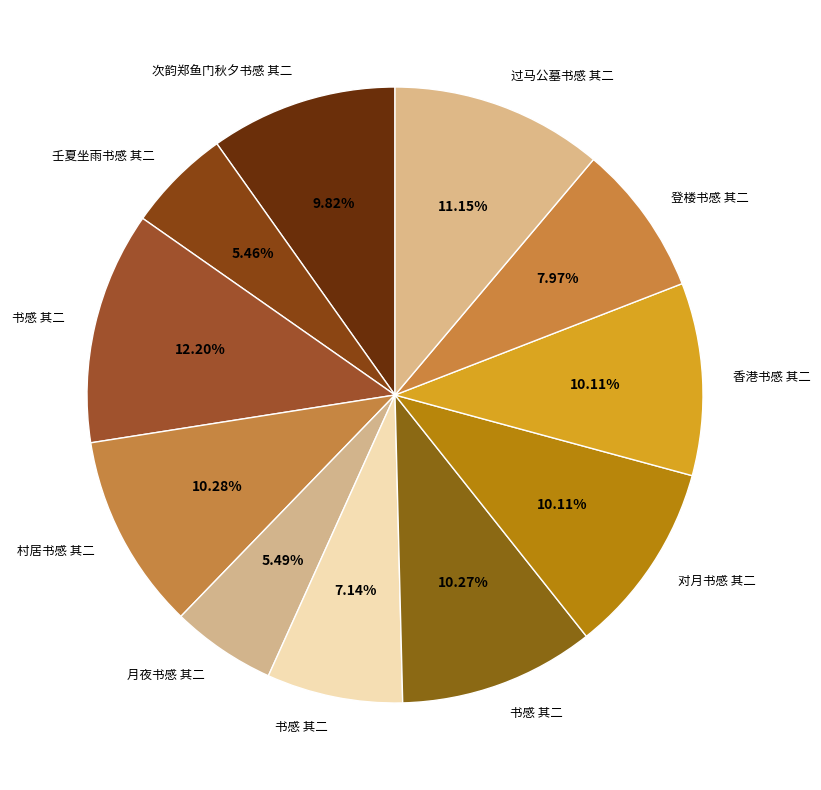

How many segments does this pie chart have?

11